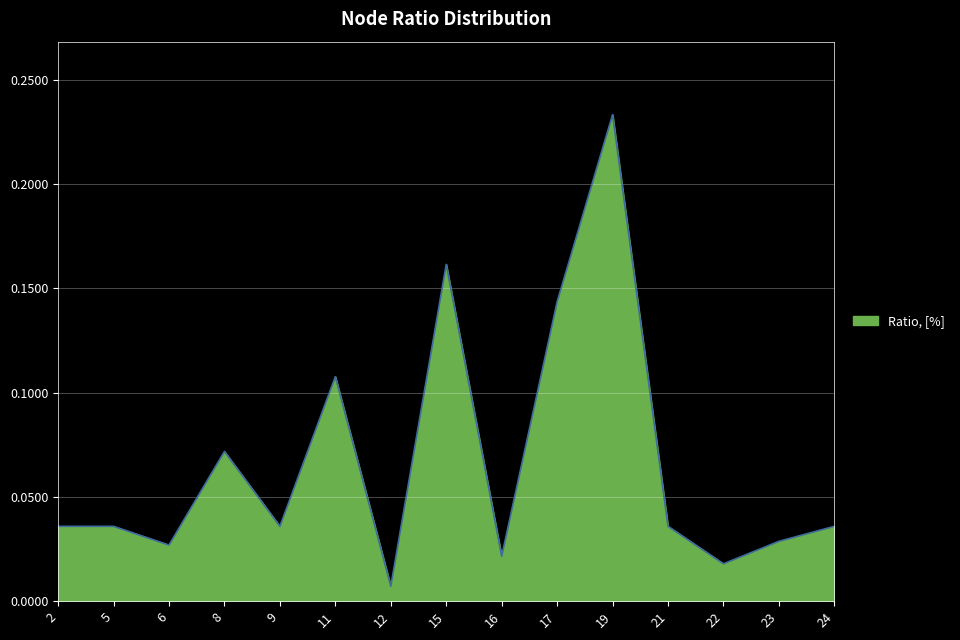

Which category has the highest value across all series?

19